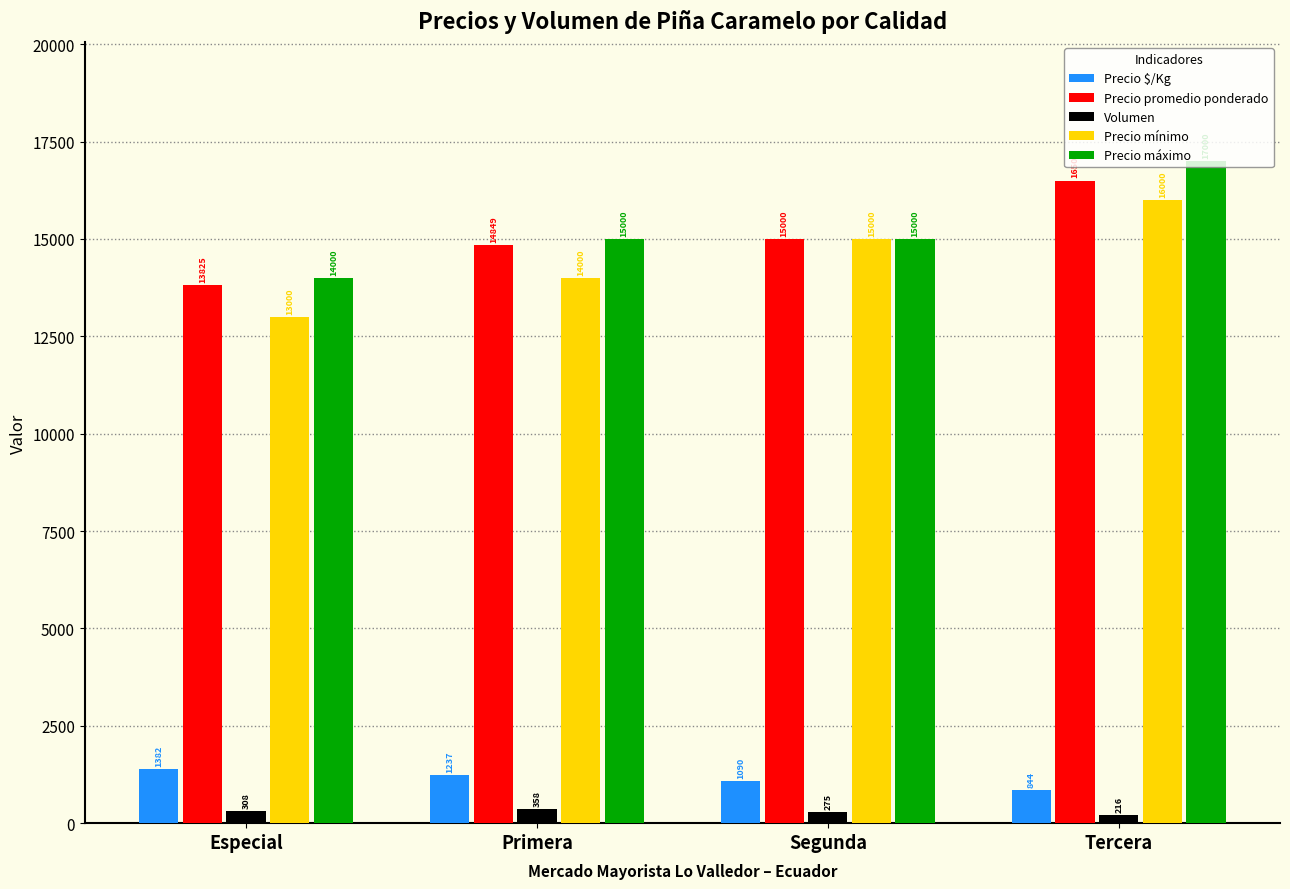

What is the highest value of the Volumen series?

358